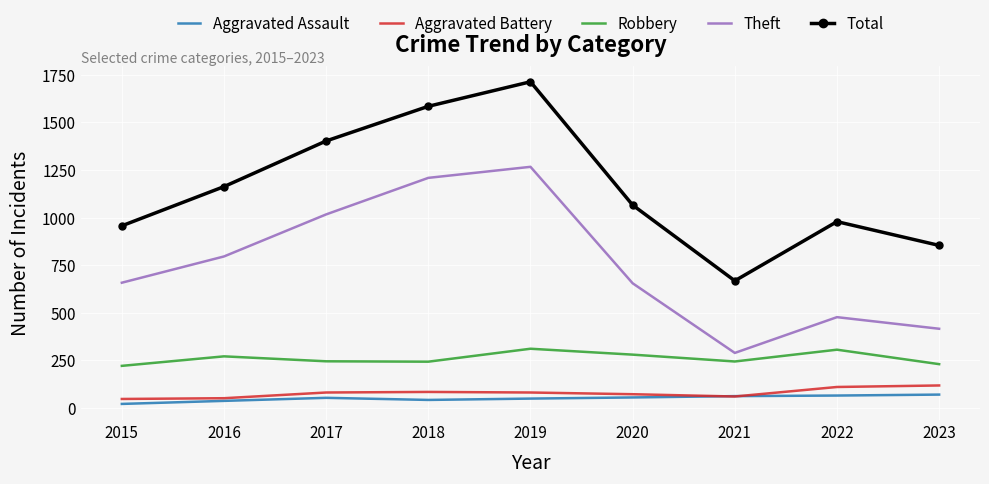

At how many categories does at least one series exceed 311?

9